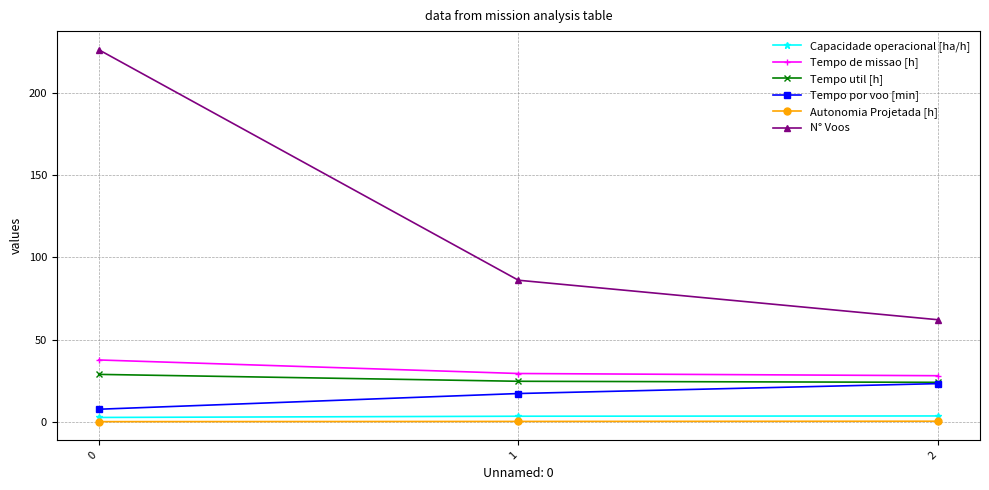

The Autonomia Projetada [h] series shows 0.1 at 0. True or false?

True